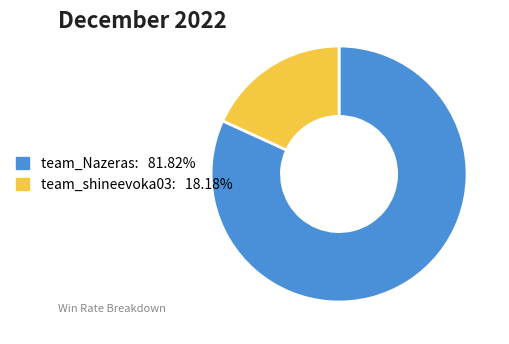

Which slice represents more than half of the pie?

team_Nazeras